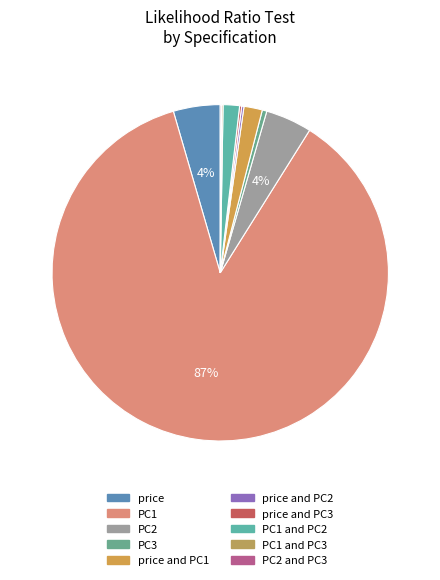

To the nearest percent, what is the average slice percentage?

10%